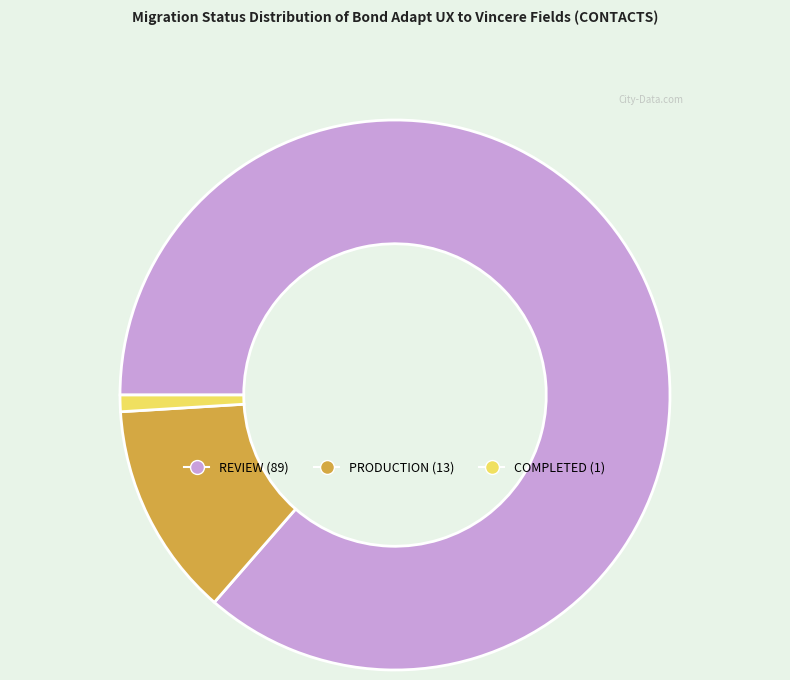

Combined, do REVIEW and COMPLETED account for over 50%?

Yes